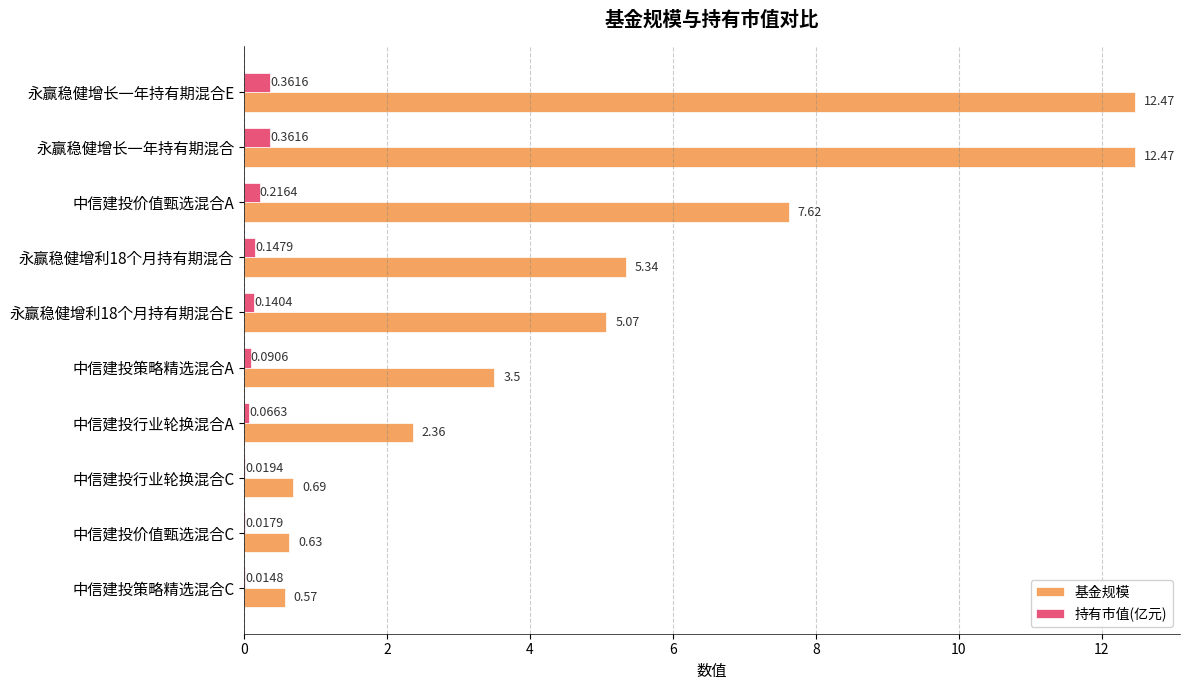

What is the total value across all series at 中信建投策略精选混合A?

3.6